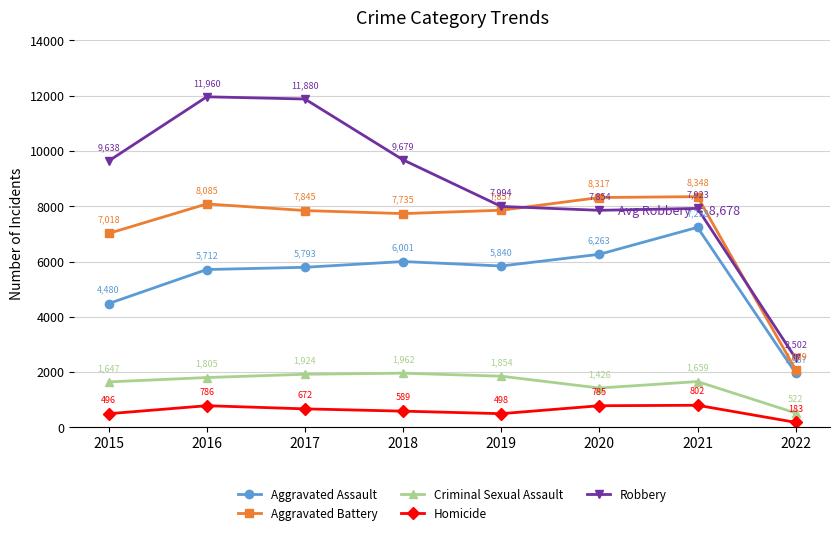

What is the difference between the highest and lowest values at 2018?

9090